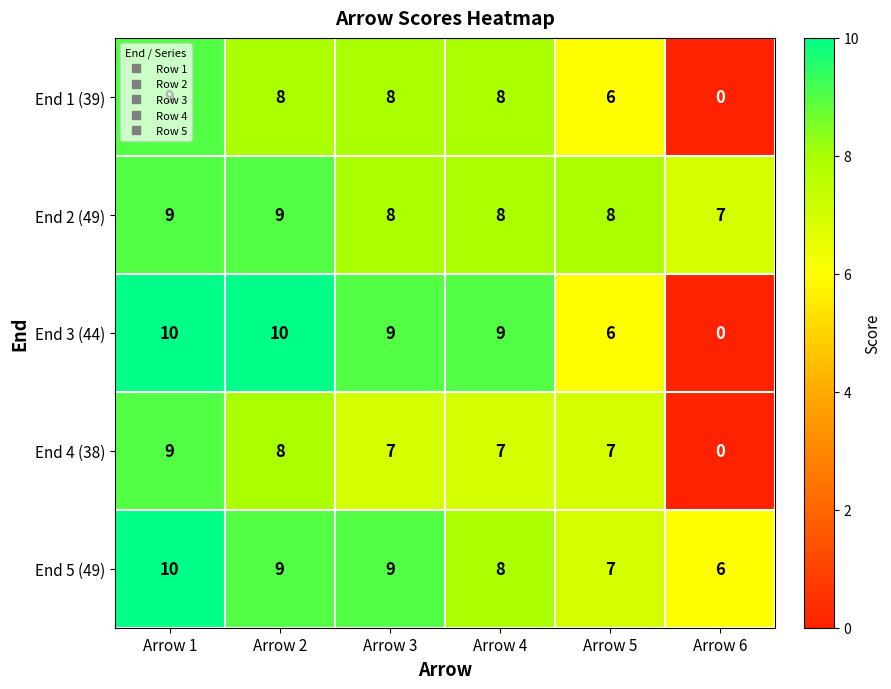

Is it true that End 1 (39) equals 4 at Arrow 4?

False